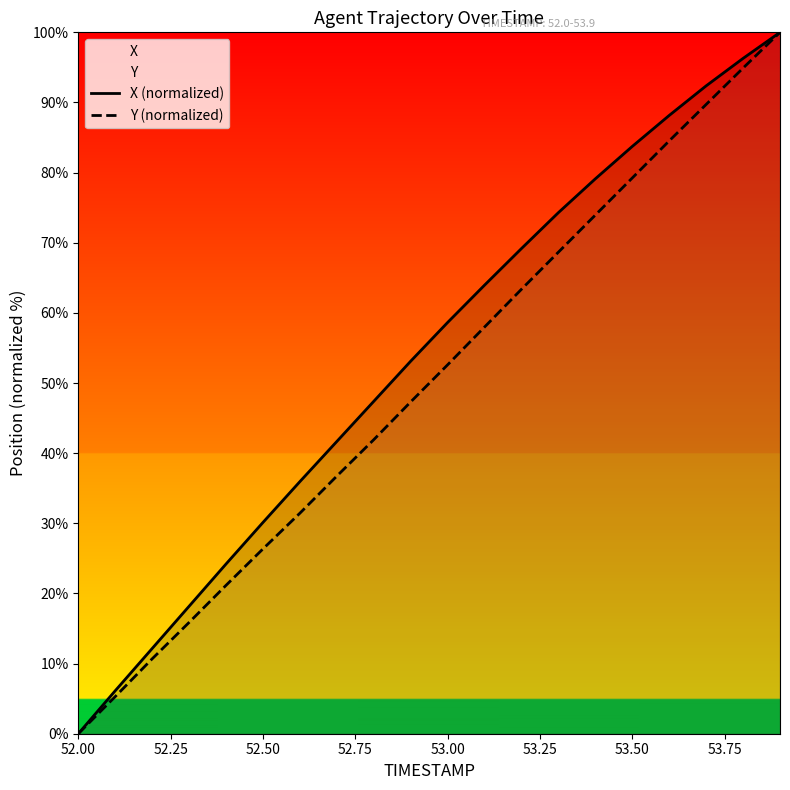

The value of X (normalized) at 52.50 is 30.1. True or false?

True